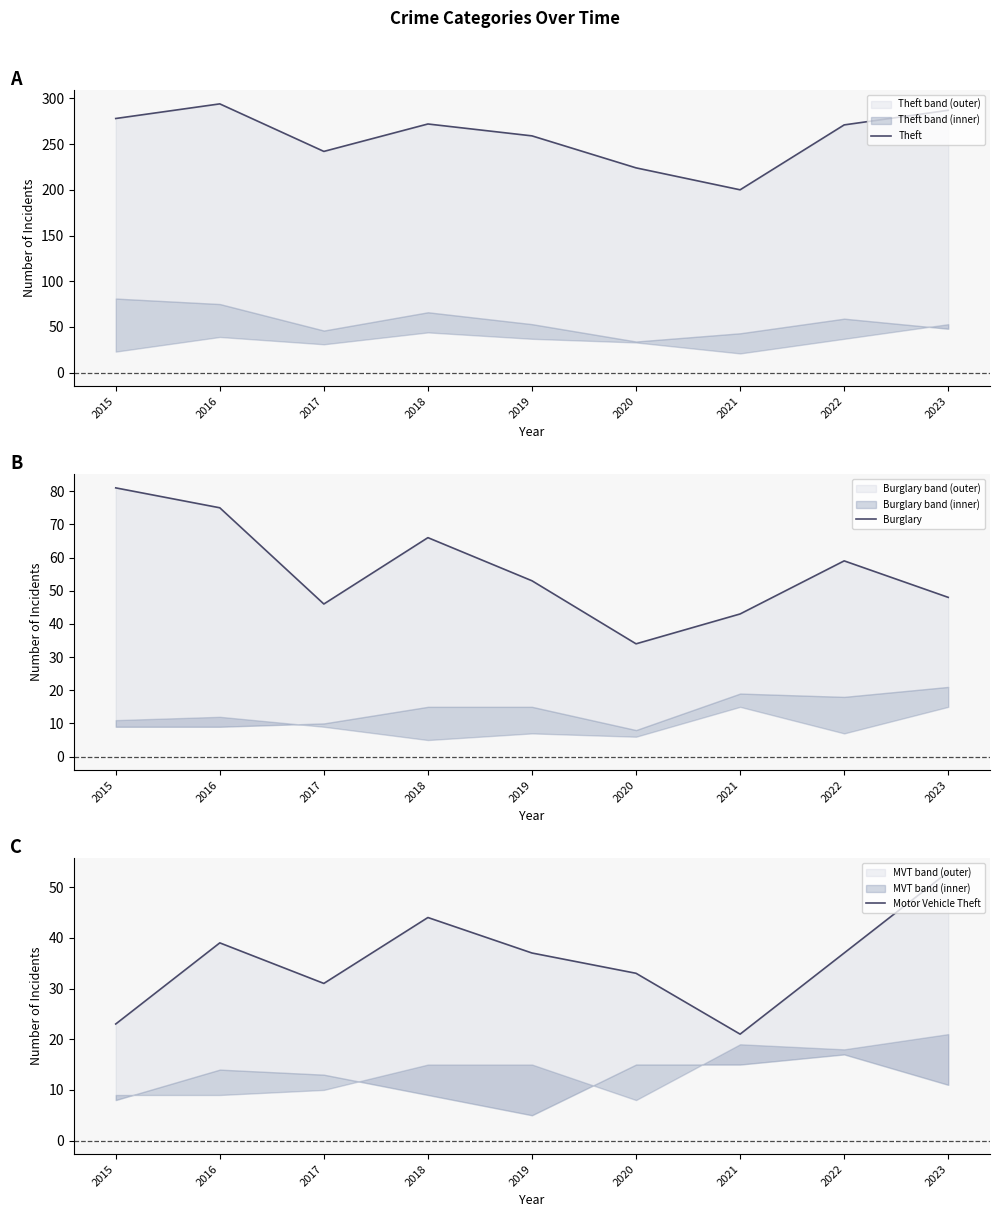

Reading left to right, list all the values displayed in this chart.

Theft: 2015=278	2016=294	2017=242	2018=272	2019=259	2020=224	2021=200	2022=271	2023=287
Burglary: 2015=81	2016=75	2017=46	2018=66	2019=53	2020=34	2021=43	2022=59	2023=48
Motor Vehicle Theft: 2015=23	2016=39	2017=31	2018=44	2019=37	2020=33	2021=21	2022=37	2023=53